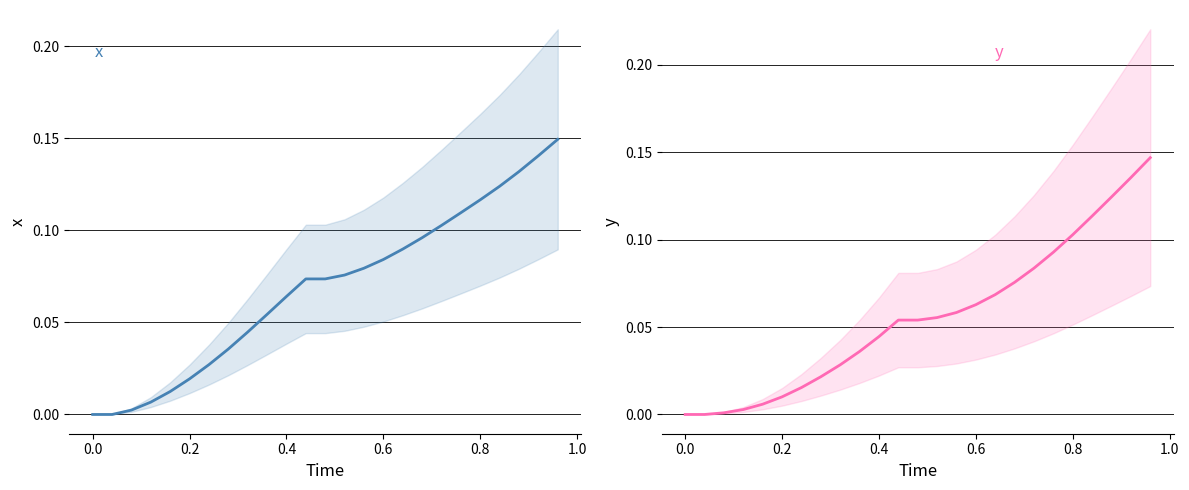

True or false: x has more than 2 points higher than both neighbors.

False